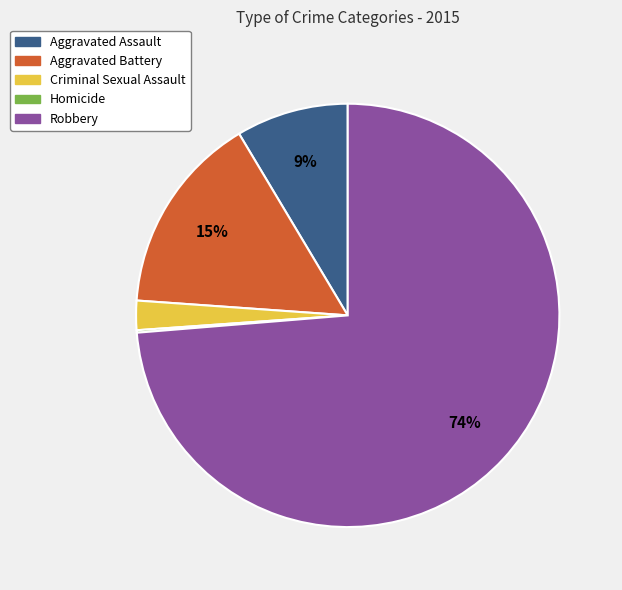

To the nearest percent, what percentage of the pie is Aggravated Battery?

15%